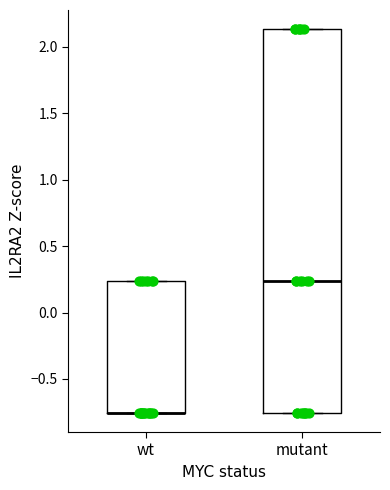

Comparing the boxes themselves (not the whiskers), which one is the tallest?

mutant